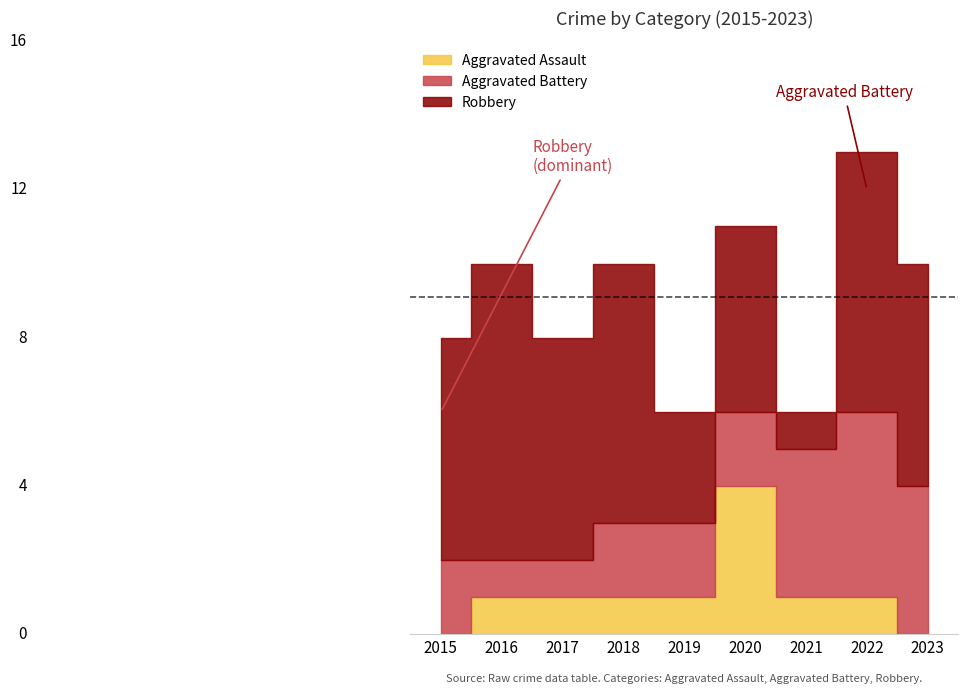

What are all the series names shown in the legend?

Aggravated Assault, Aggravated Battery, Robbery